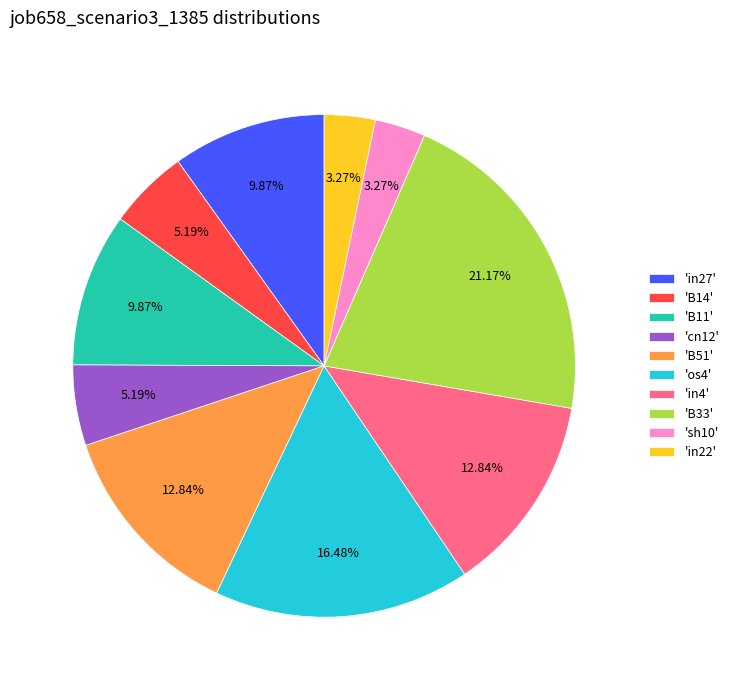

Count the number of slices in the pie.

10